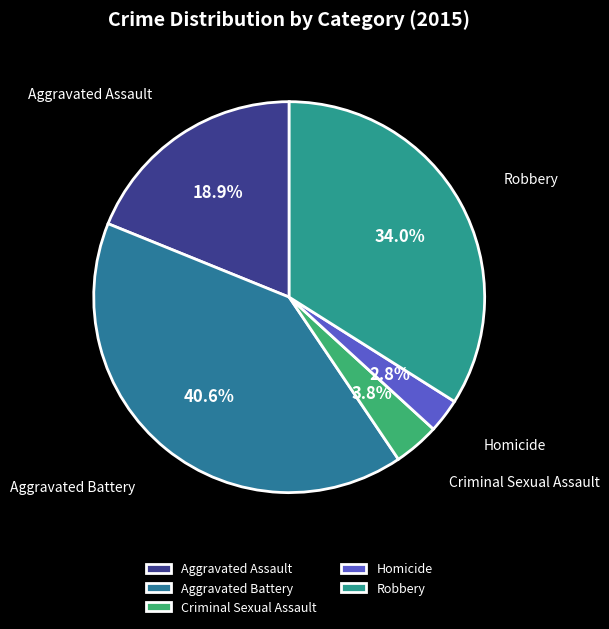

What percentage is the Robbery slice, to the nearest percent?

34%